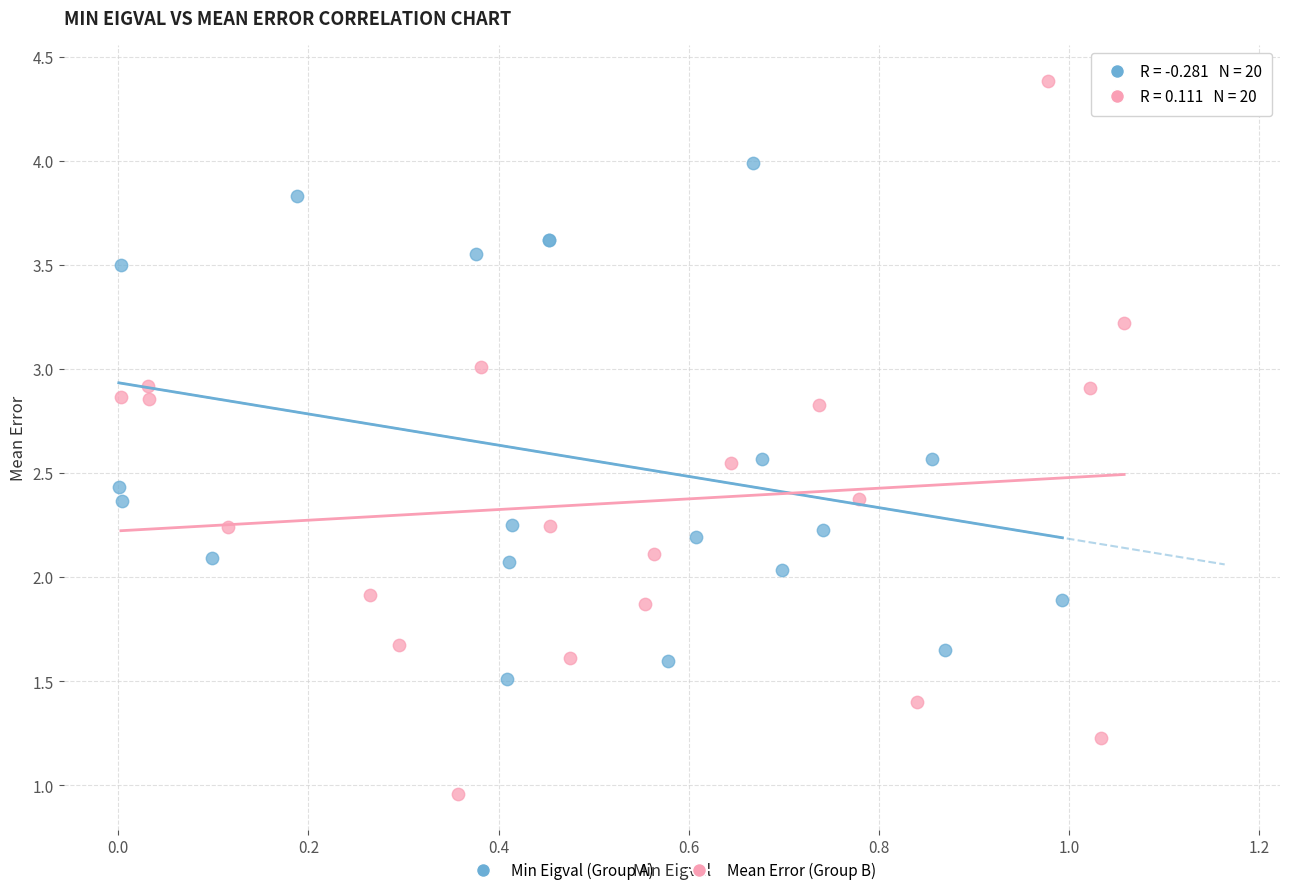

Which series contains the highest Y value?

Mean Error (Group B)